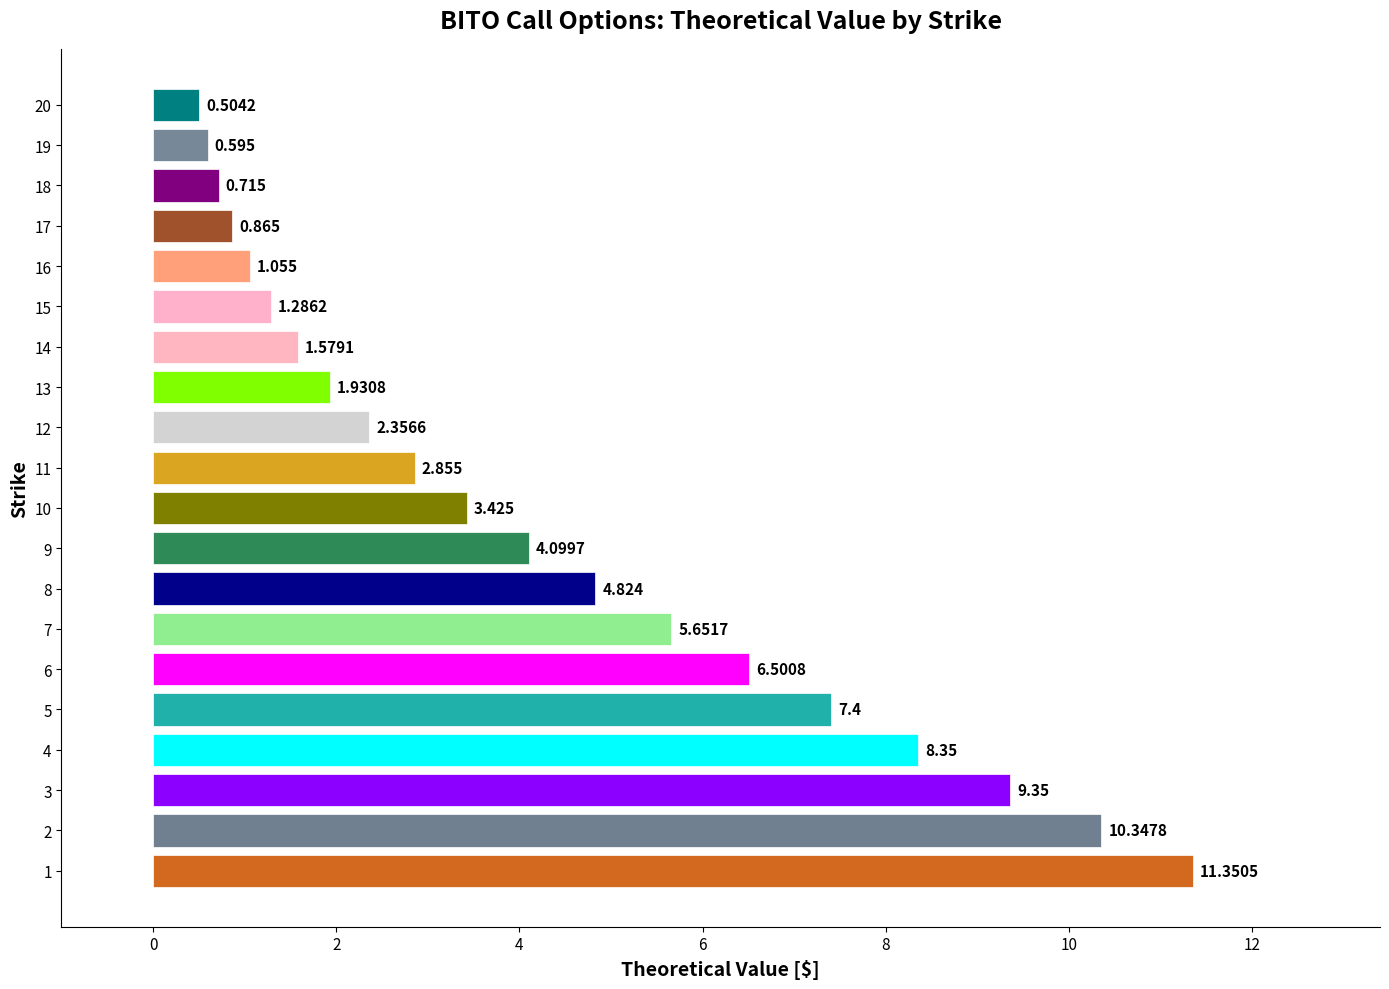

What is the ratio of the value at 15 to the value at 8?

0.3